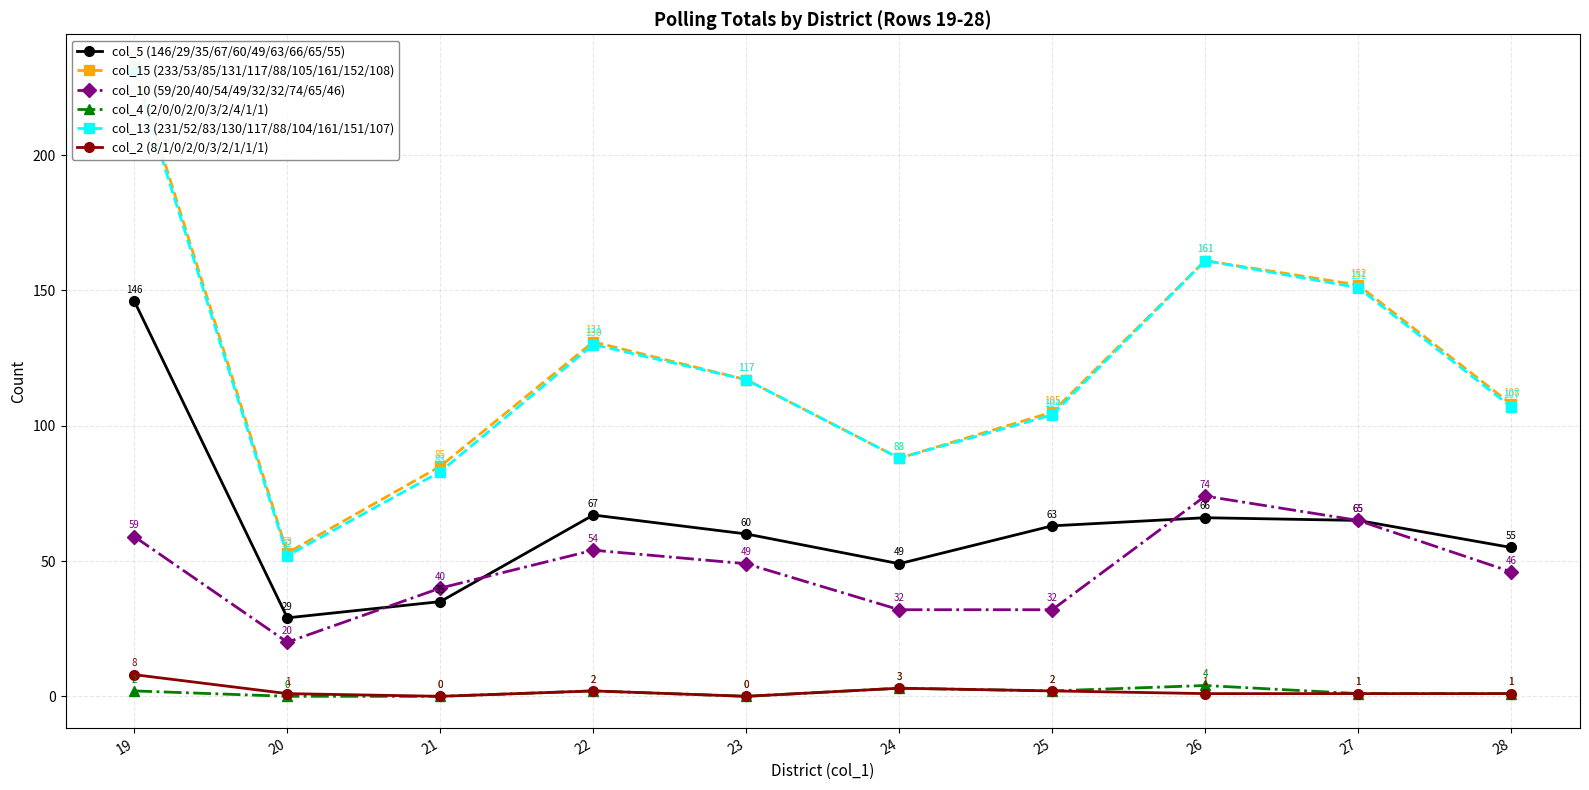

True or false: col_15 (233/53/85/131/117/88/105/161/152/108) and col_10 (59/20/40/54/49/32/32/74/65/46) cross at least once.

False